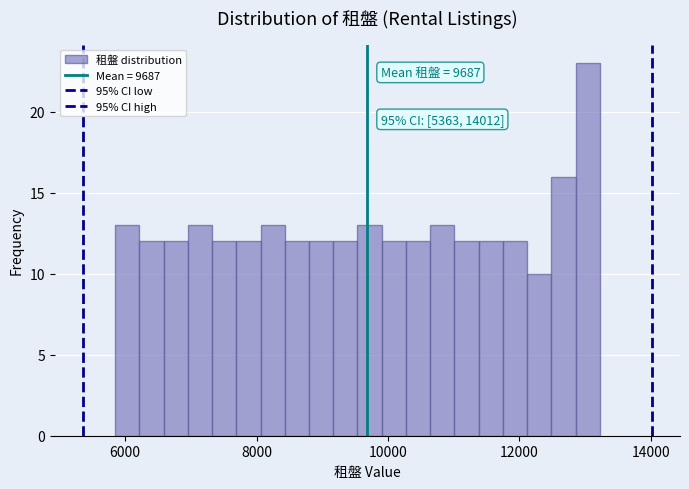

Around what value on the x-axis is the tallest bar? Give the approximate position of its centre, as read against the axis.

13000